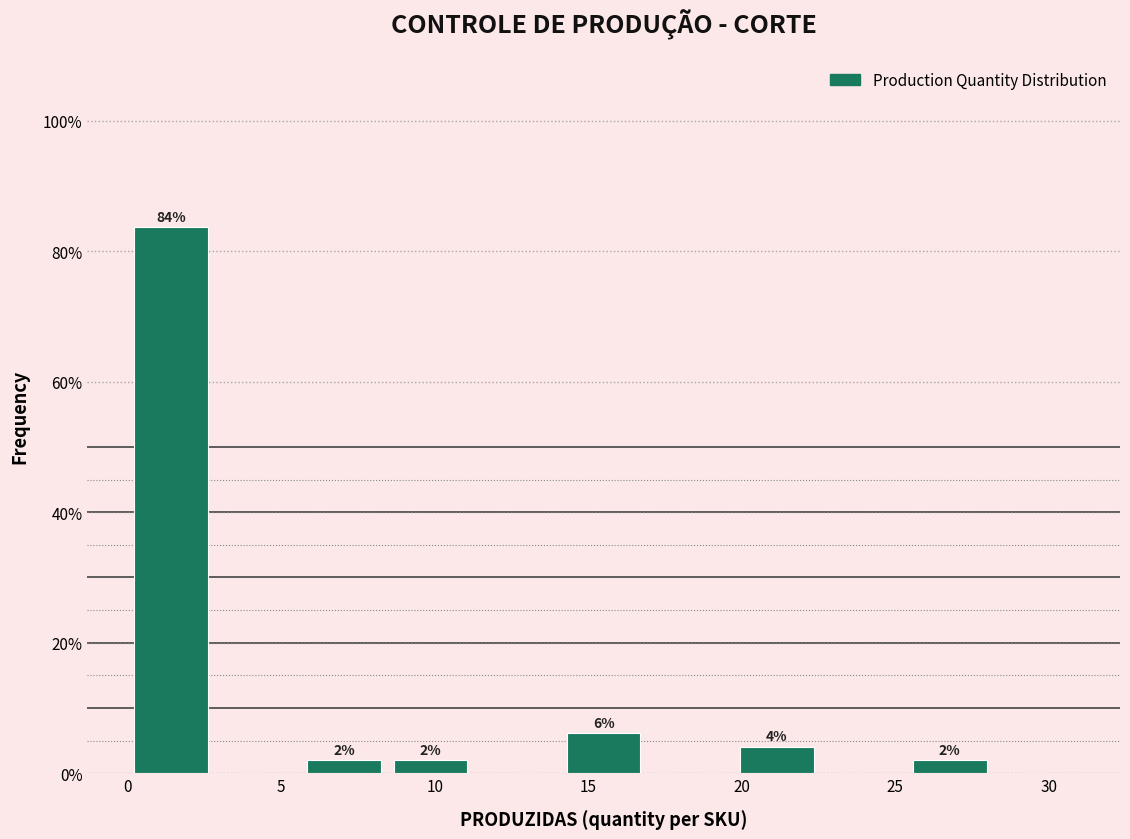

Over which range of the x-axis is the bar tallest?

0.0 to 3.0